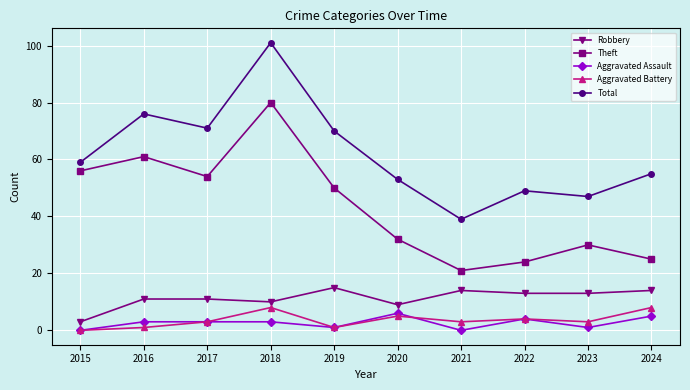

True or false: Theft has more than 0 points higher than both neighbors.

True